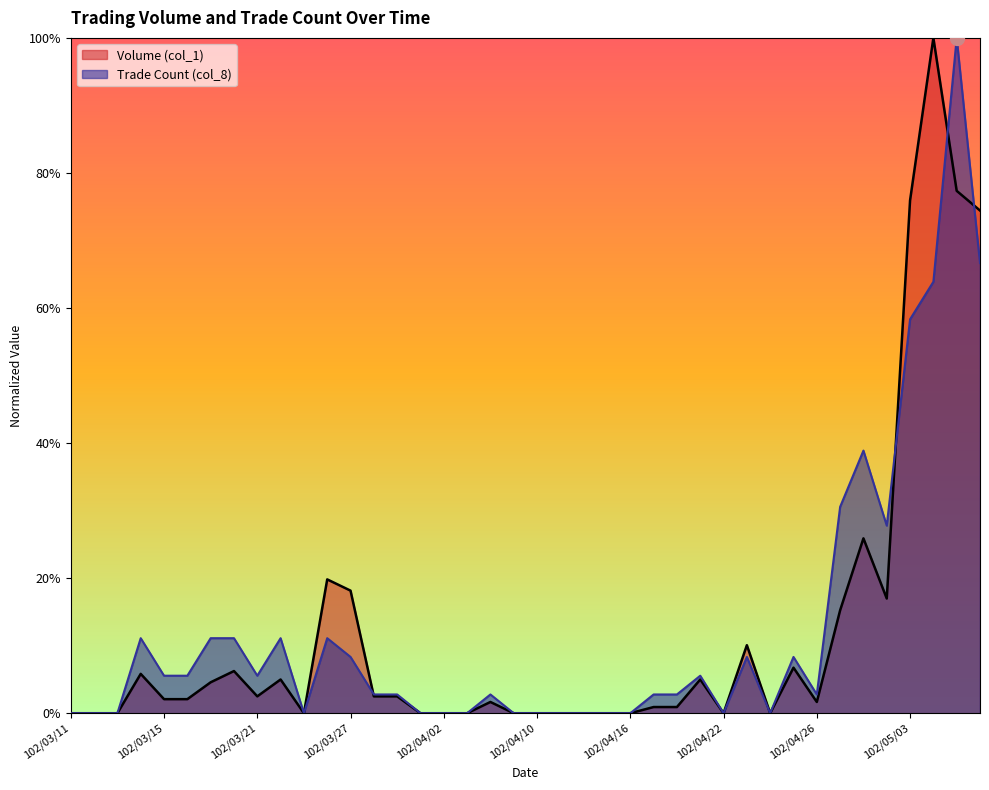

What is the maximum value shown in the chart?

1.0